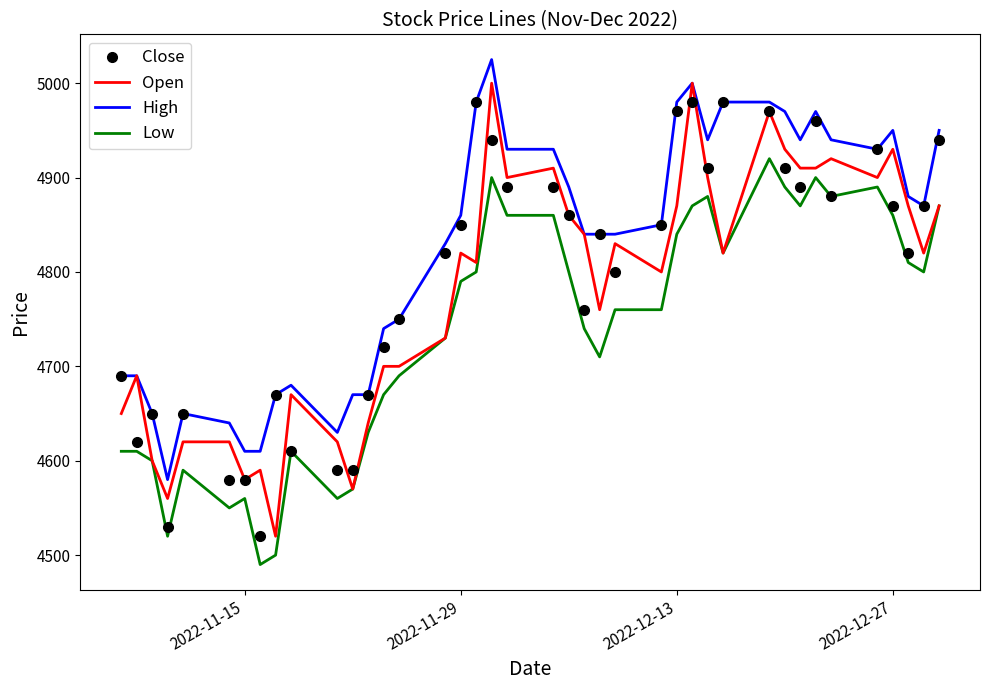

List the series in order of their overall mean, highest first.

High, Close, Open, Low